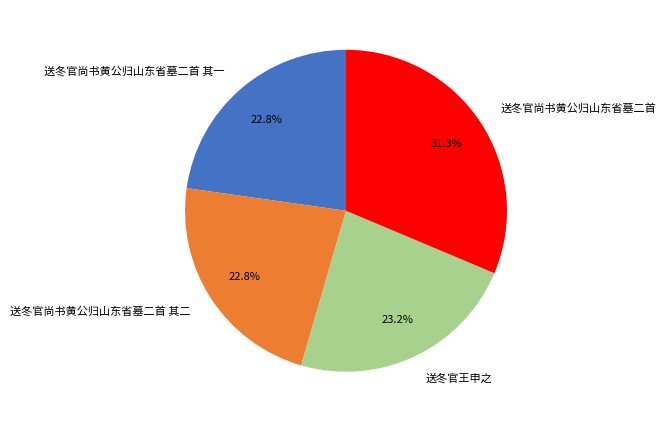

To the nearest percent, what portion does 送冬官尚书黄公归山东省墓二首 其二 represent?

23%